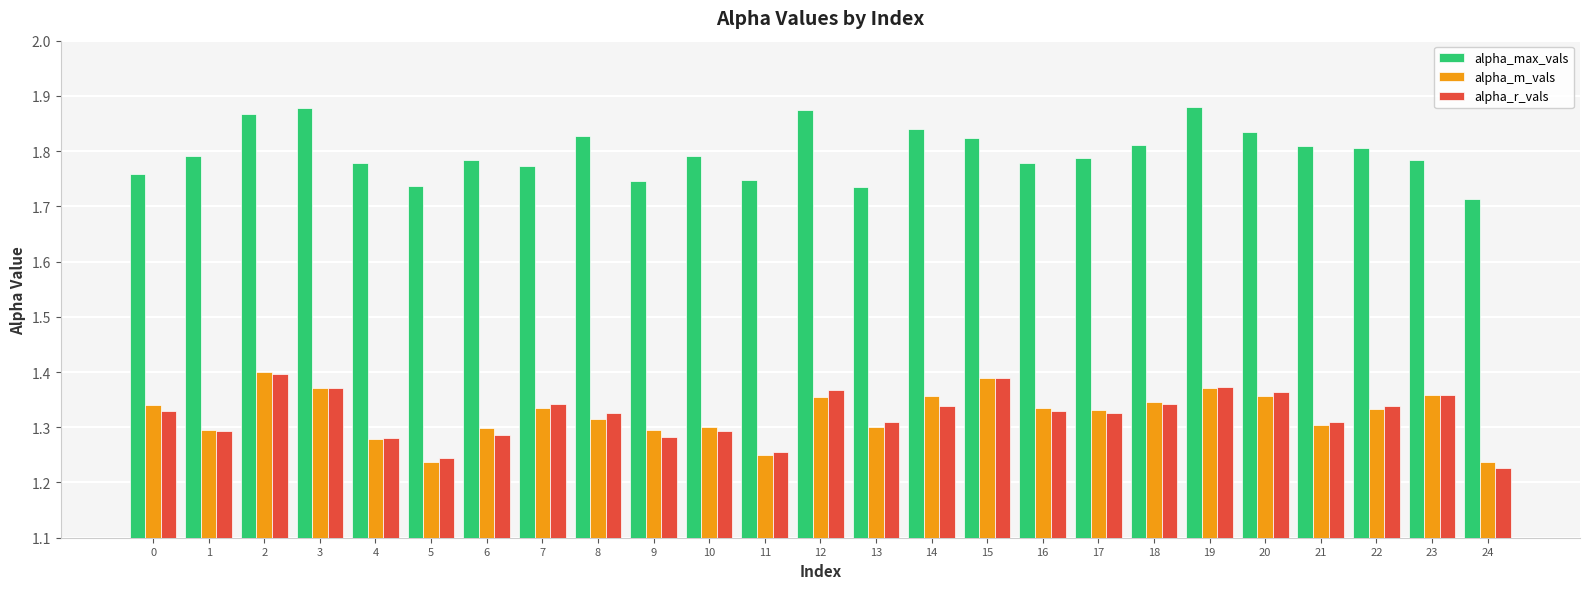

The alpha_r_vals series shows 1.3 at 18. True or false?

True